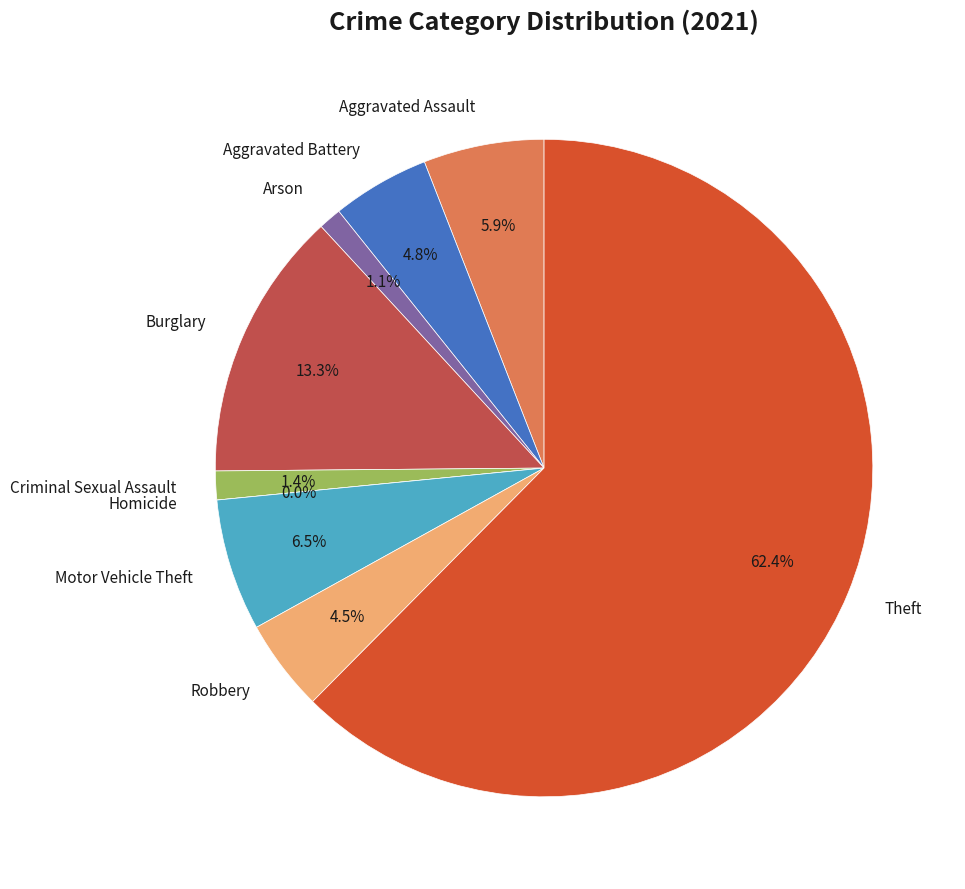

Which has a higher value, Robbery or Motor Vehicle Theft?

Motor Vehicle Theft